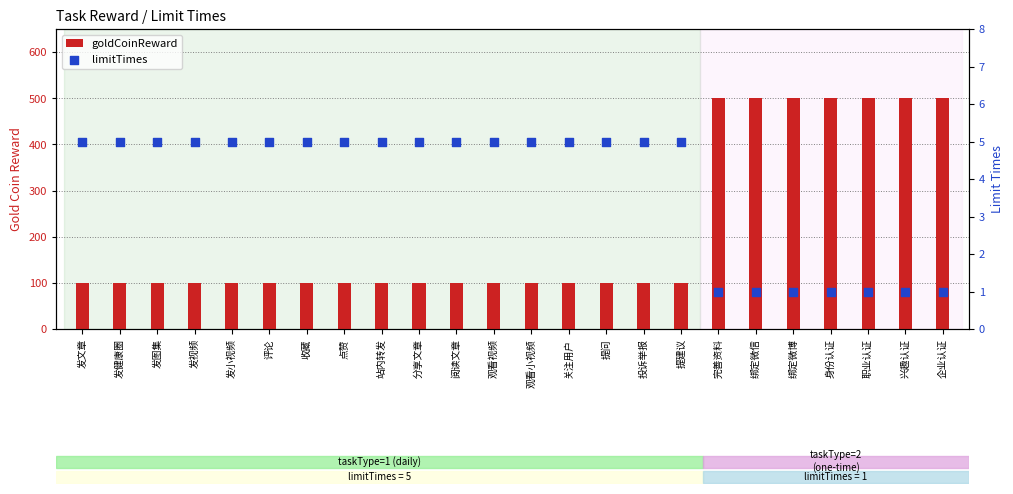

Which series contains the highest Y value?

goldCoinReward